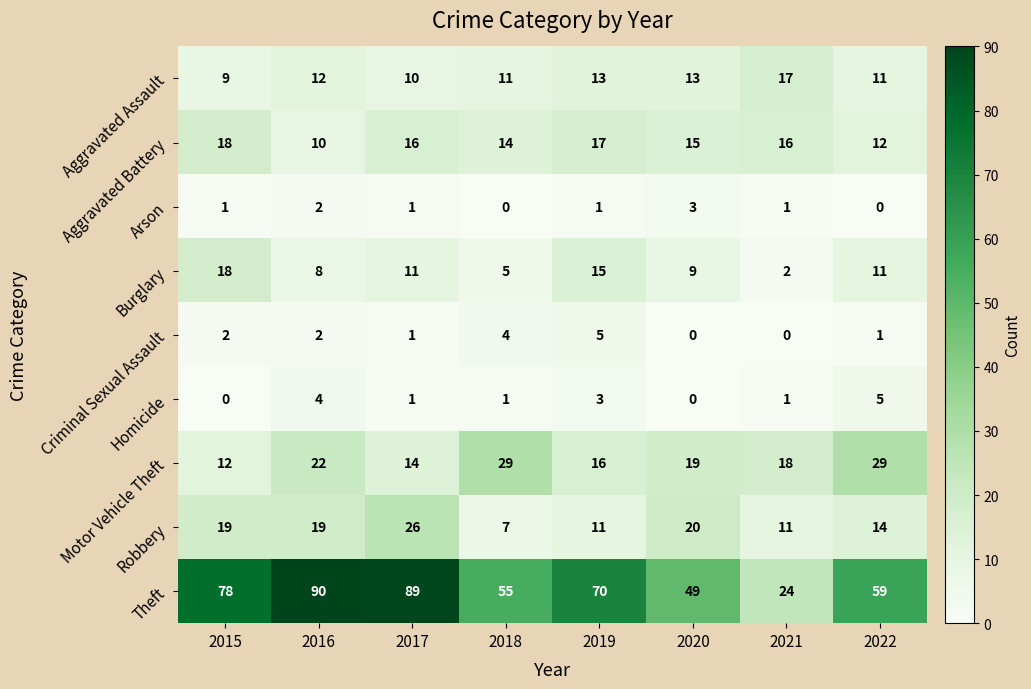

What is the total value across all series at 2018?

126